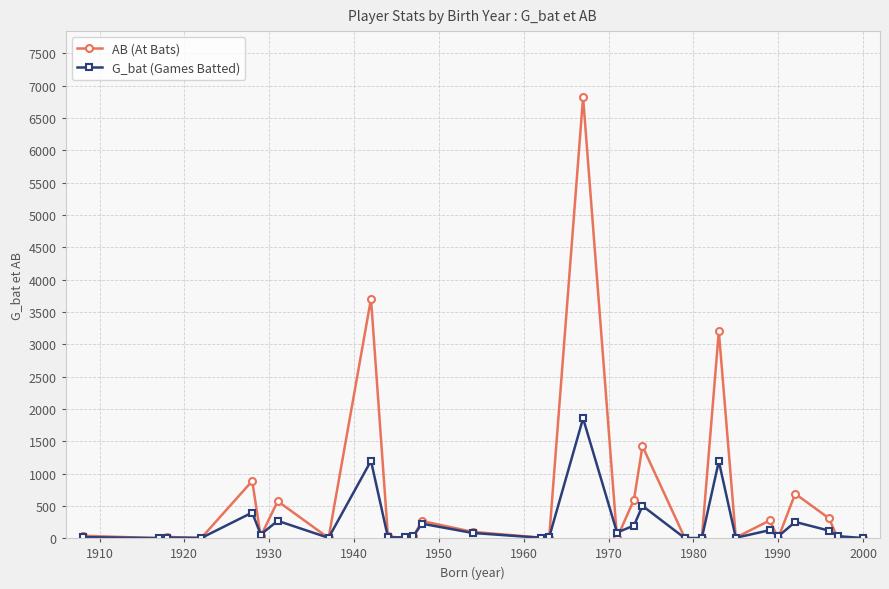

Which series has the largest total across all categories?

AB (At Bats)